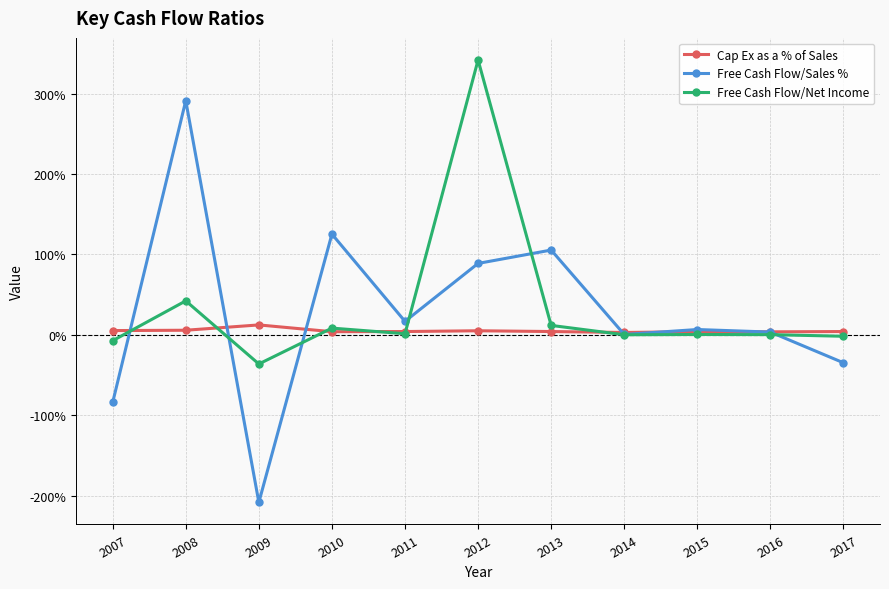

Between 2012 and 2013, which series saw the biggest shift?

Free Cash Flow/Net Income